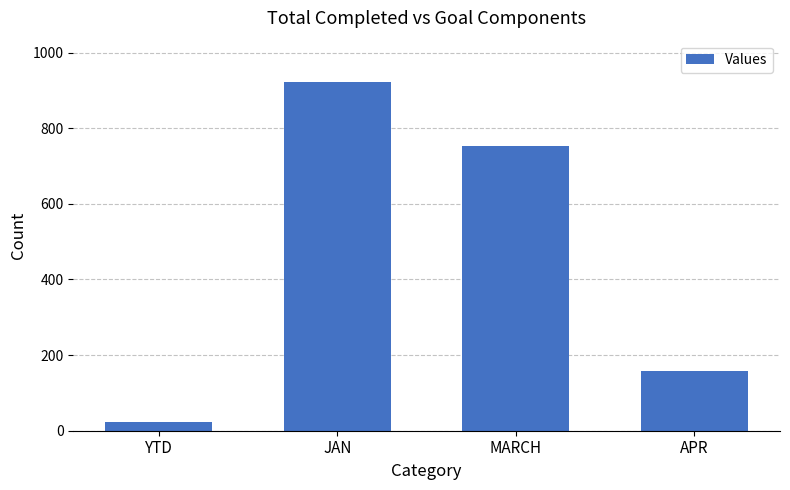

How many values are below 753?

2